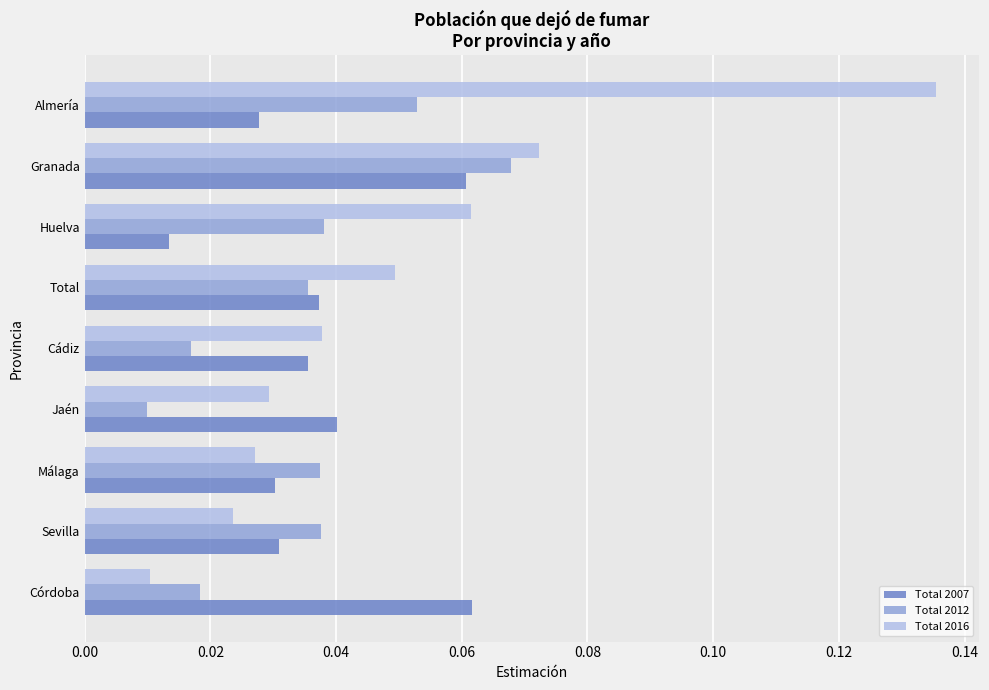

List the labels in order of Total 2016 value, smallest first.

Córdoba, Sevilla, Málaga, Jaén, Cádiz, Total, Huelva, Granada, Almería